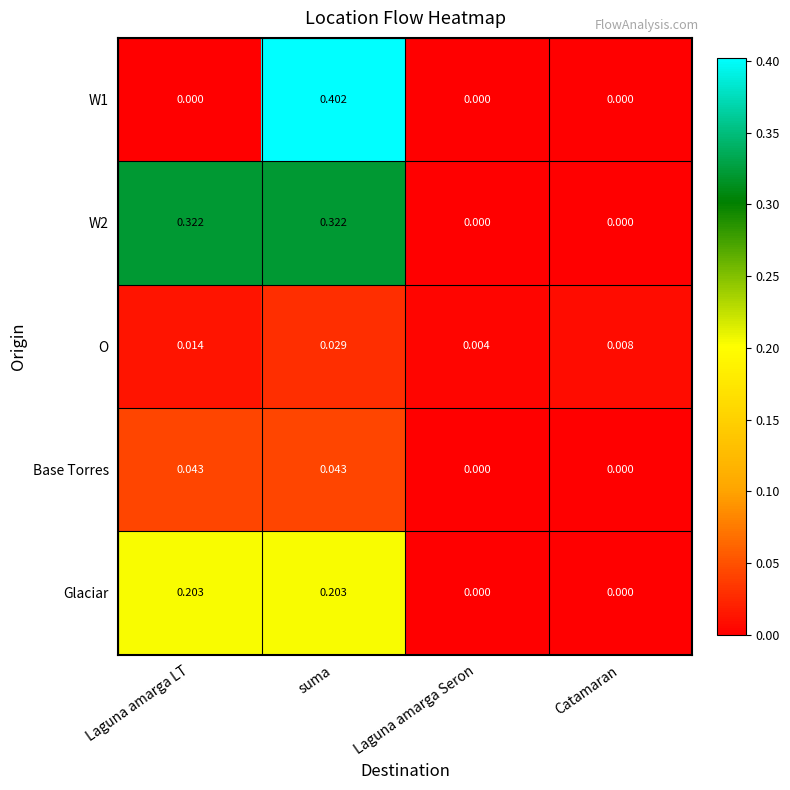

List the series in order of their peak value, highest first.

W1, W2, Glaciar, Base Torres, O